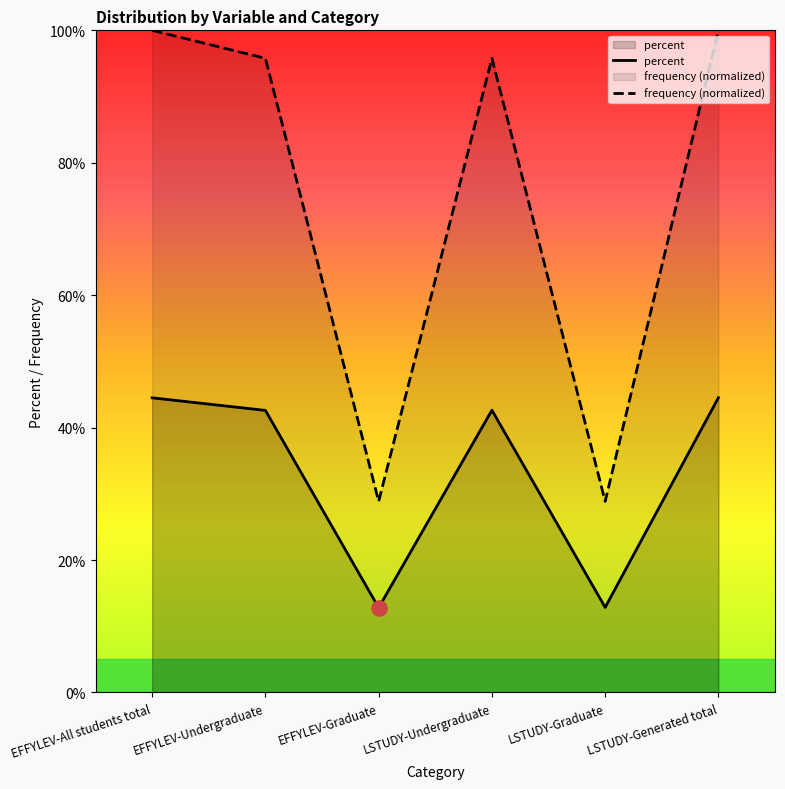

Which series has the largest total across all categories?

frequency (normalized)